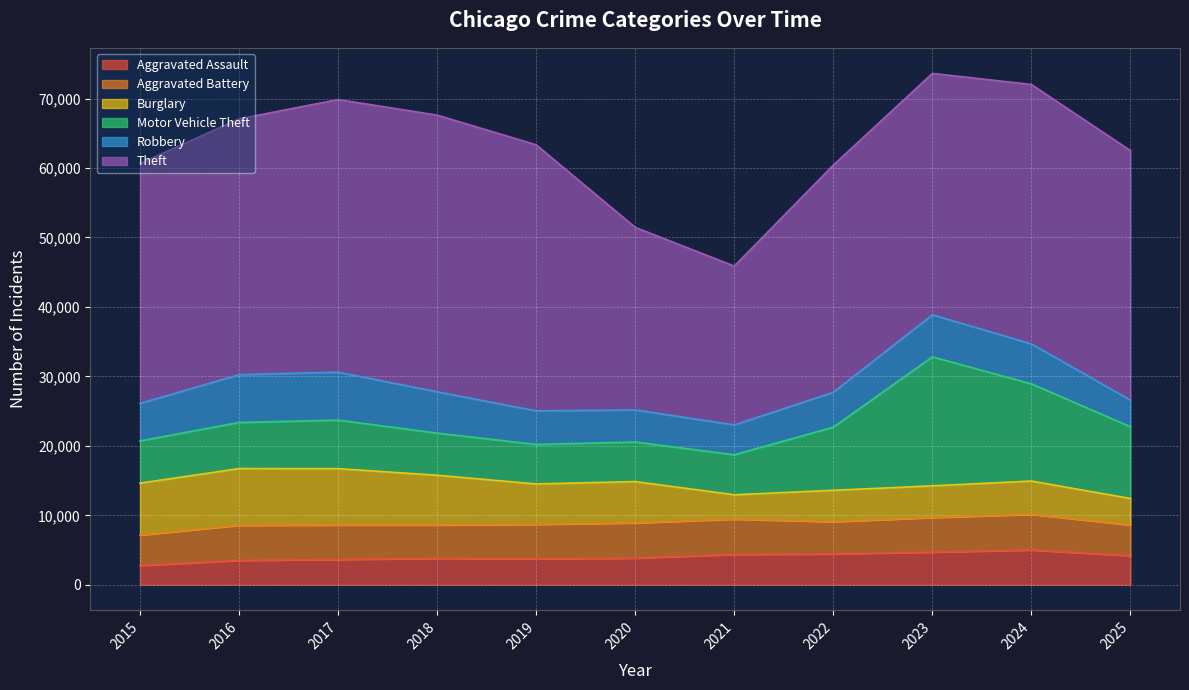

How many data points in Motor Vehicle Theft are less than 6645?

5